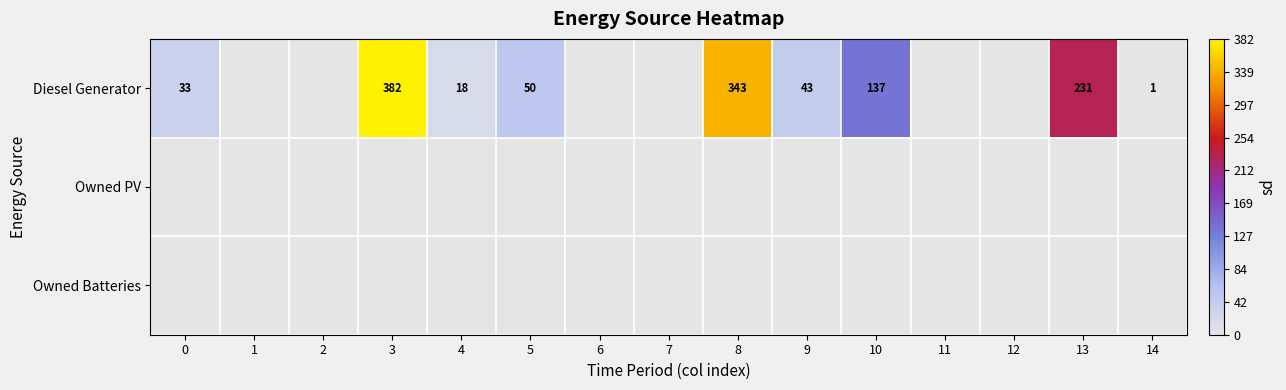

The Diesel Generator series shows 61 at 13. True or false?

False